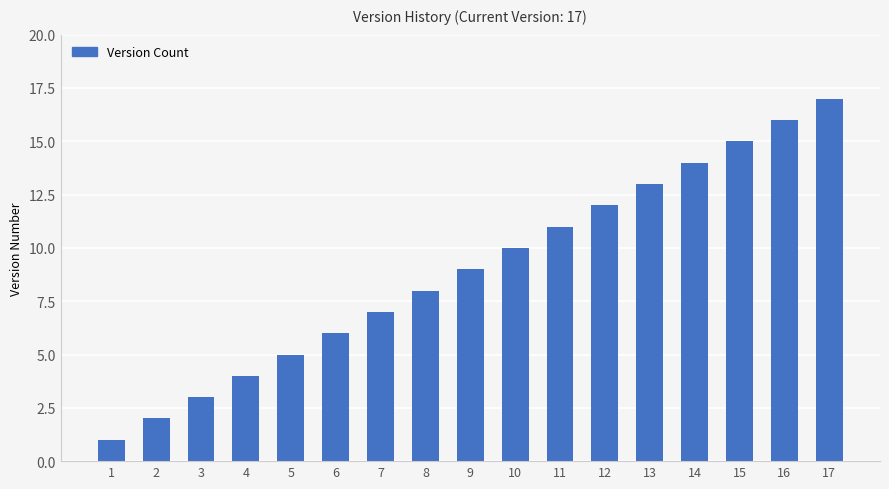

Where is the data nearest to the value 9?

9